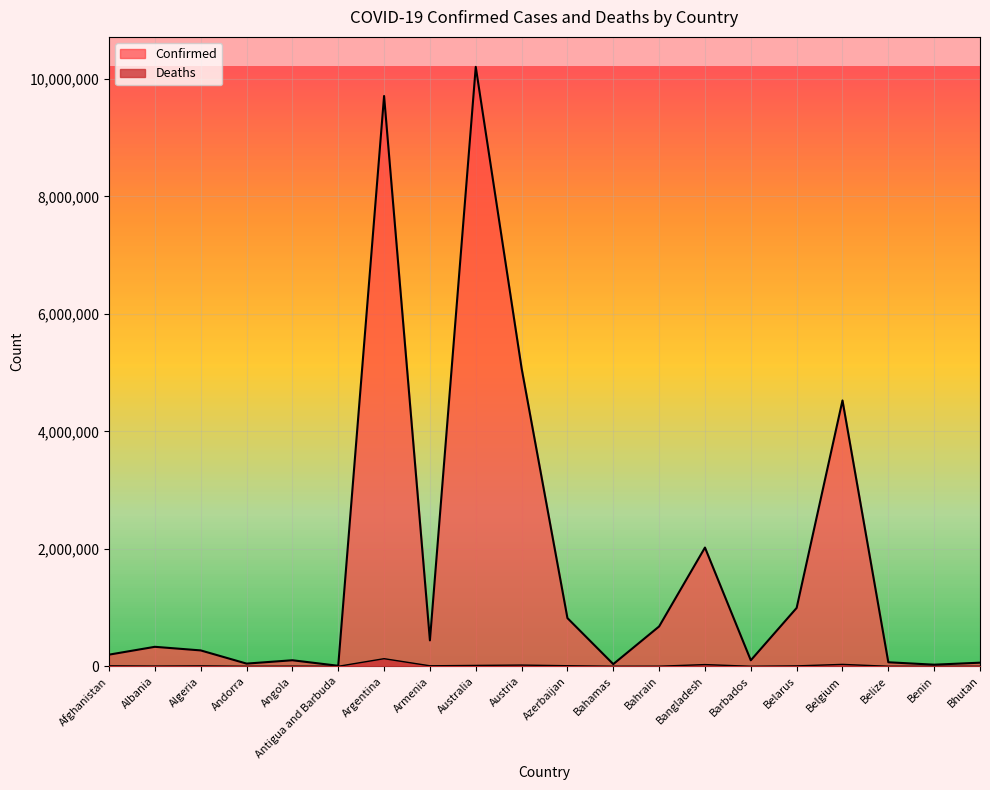

The value of Deaths at Bangladesh is 14663. True or false?

False